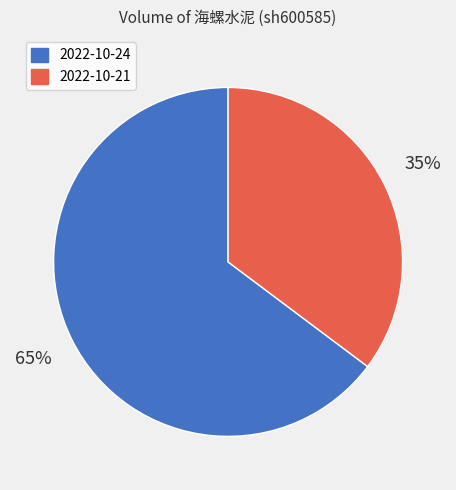

Between 2022-10-24 and 2022-10-21, which is larger?

2022-10-24